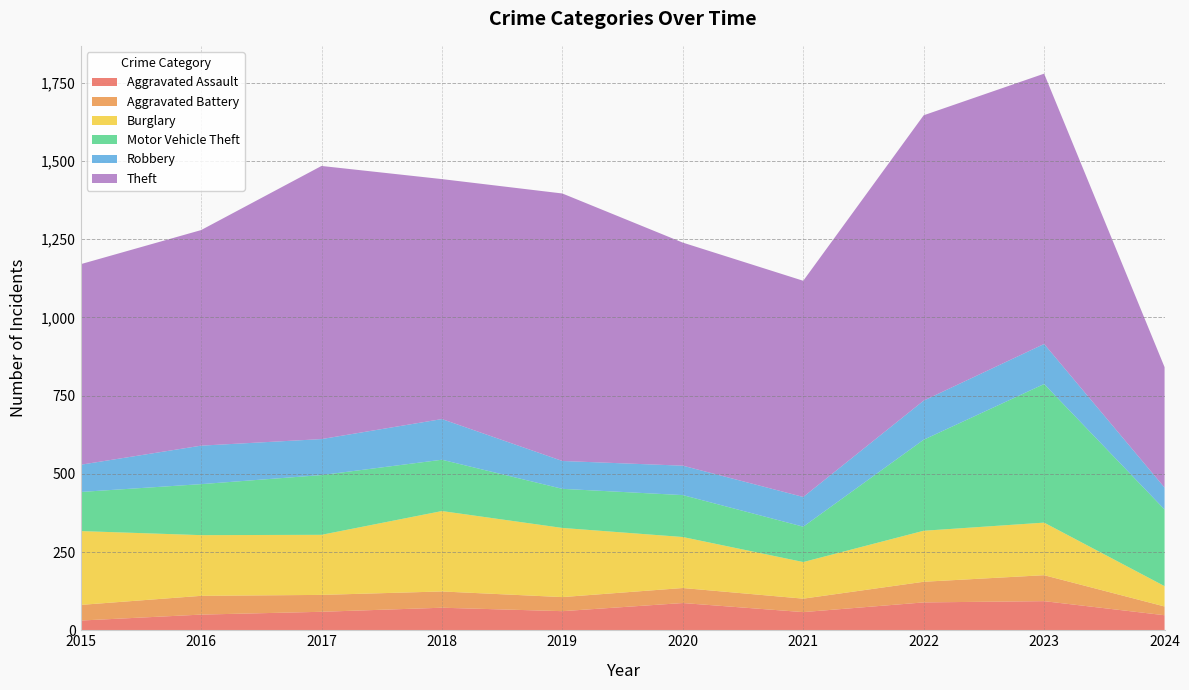

Reading left to right, what are all the values shown in this chart?

Aggravated Assault: 2015=31	2016=50	2017=59	2018=72	2019=61	2020=87	2021=58	2022=89	2023=93	2024=48
Aggravated Battery: 2015=50	2016=60	2017=54	2018=52	2019=45	2020=48	2021=43	2022=66	2023=83	2024=28
Burglary: 2015=236	2016=194	2017=192	2018=257	2019=221	2020=163	2021=117	2022=163	2023=168	2024=65
Motor Vehicle Theft: 2015=125	2016=163	2017=191	2018=164	2019=125	2020=134	2021=113	2022=291	2023=443	2024=245
Robbery: 2015=87	2016=123	2017=115	2018=130	2019=89	2020=94	2021=95	2022=125	2023=128	2024=70
Theft: 2015=641	2016=689	2017=873	2018=767	2019=855	2020=713	2021=691	2022=912	2023=864	2024=385